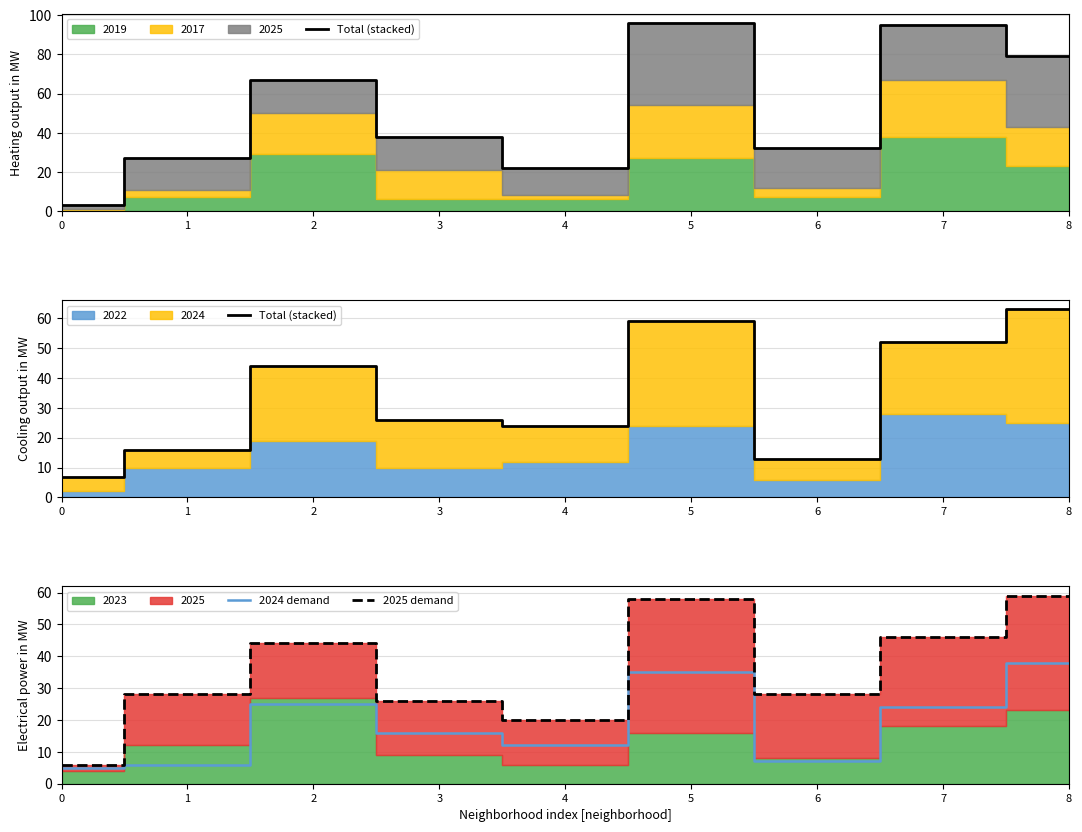

True or false: 2024 demand and Total (stacked) cross at least once.

False